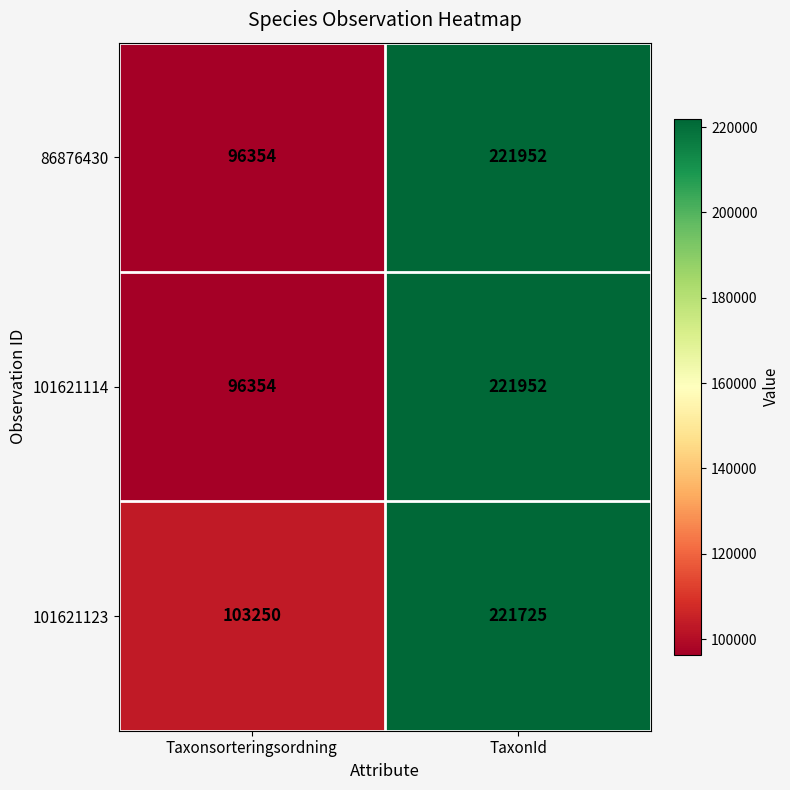

What is the difference between the 86876430 values at TaxonId and Taxonsorteringsordning?

125598